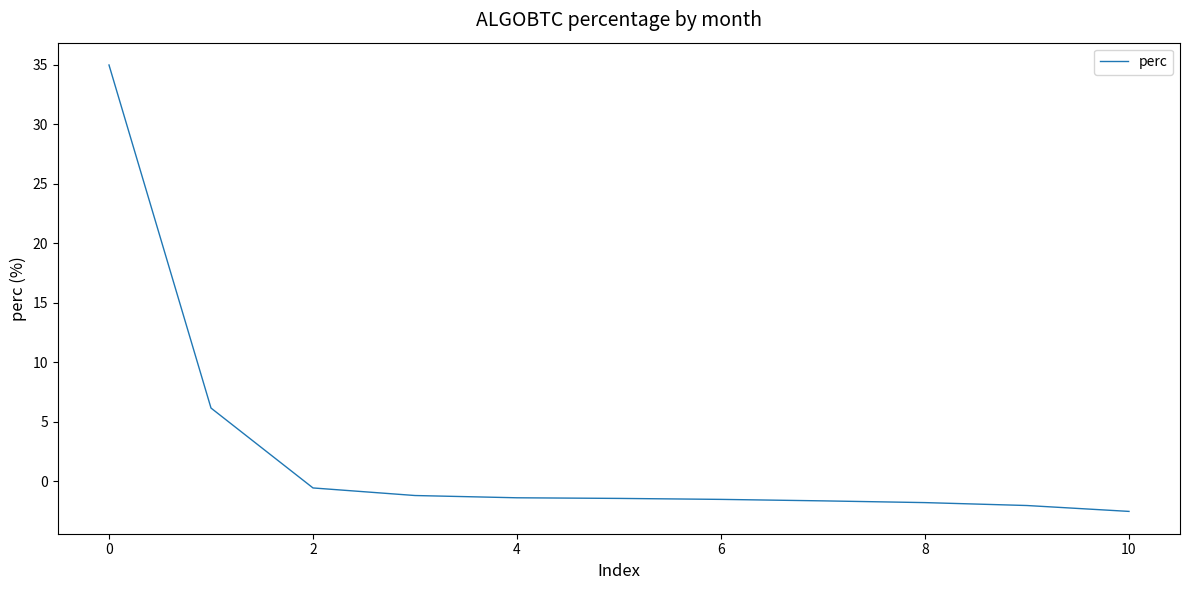

What is the minimum value shown in the chart?

-2.5